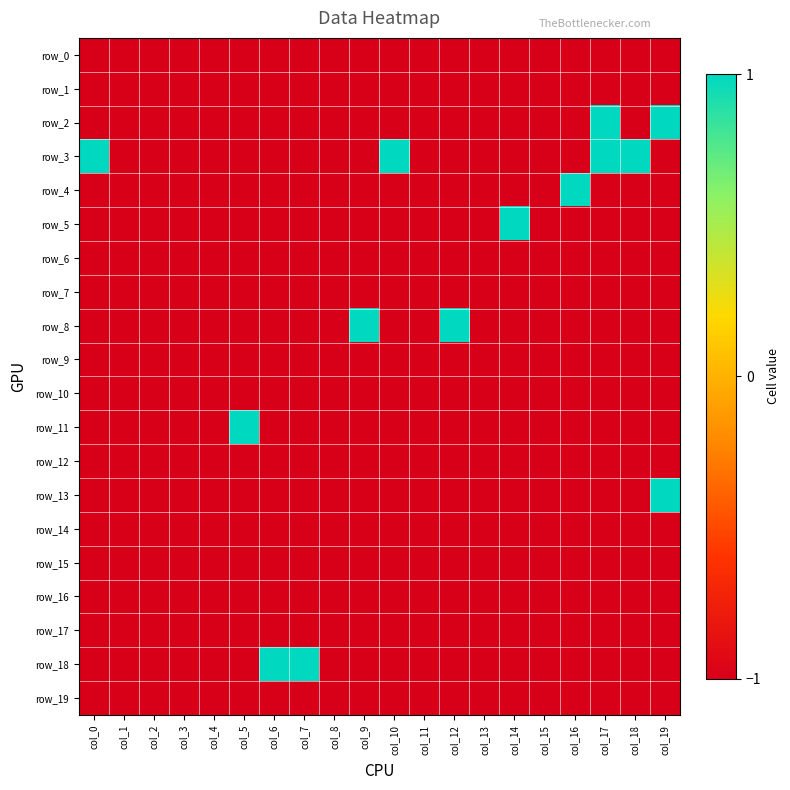

The row_2 series shows -2 at col_1. True or false?

False